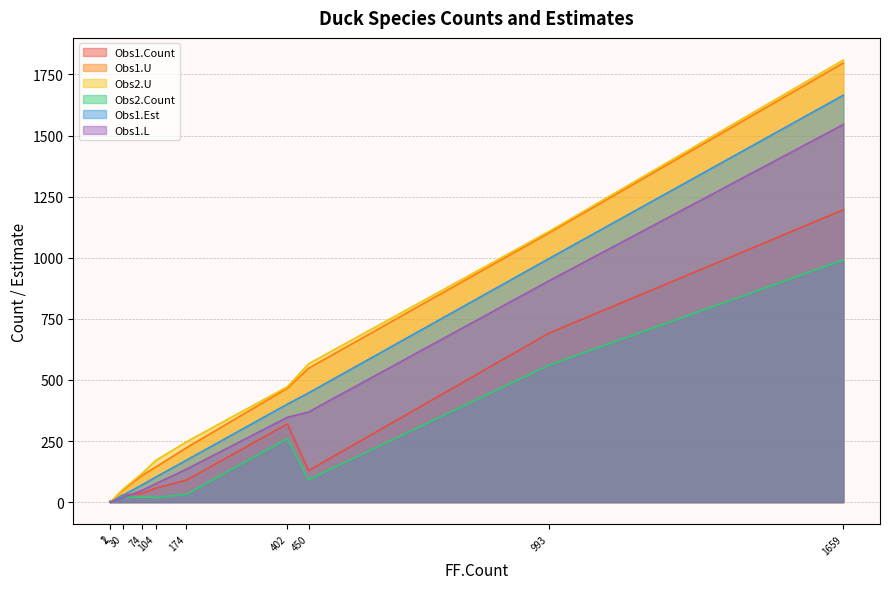

Where is Obs1.Est nearest to the value 832?

993